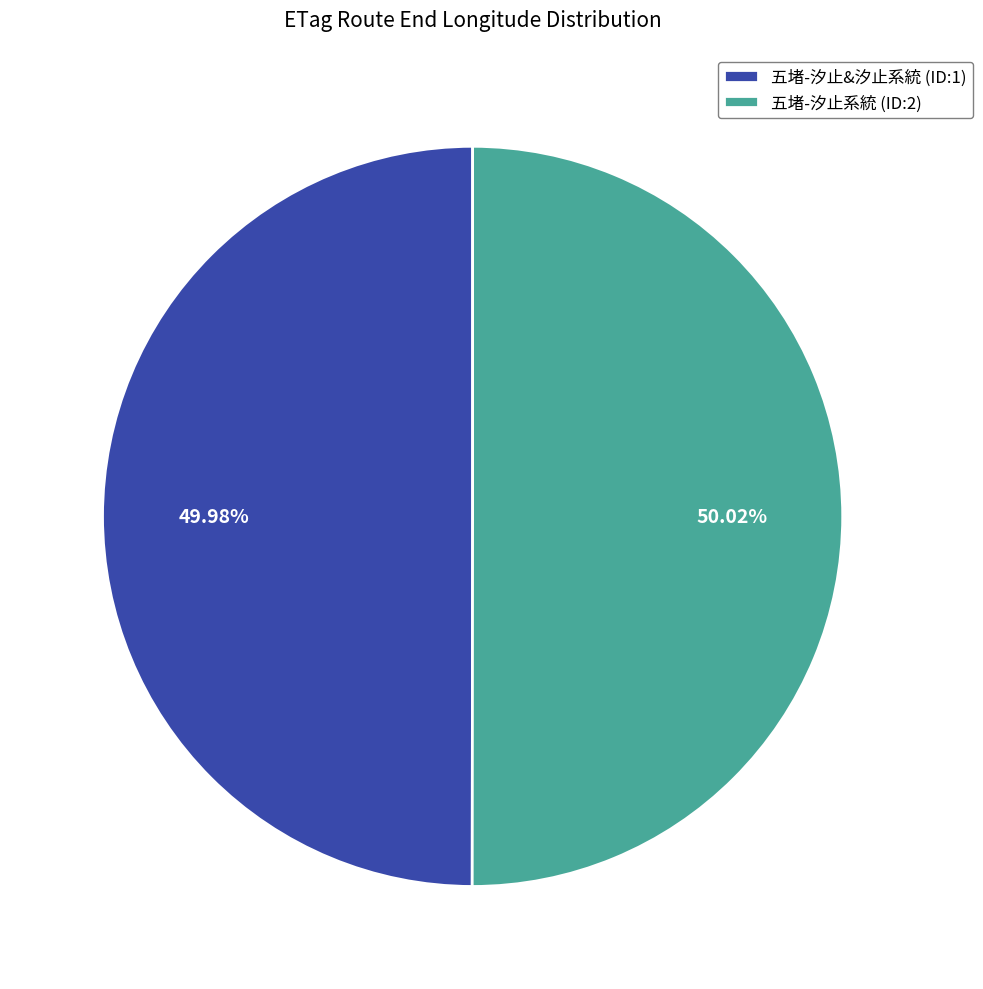

What is the ratio of the value at 五堵-汐止系統 (ID:2) to the value at 五堵-汐止&汐止系統 (ID:1)?

1.0